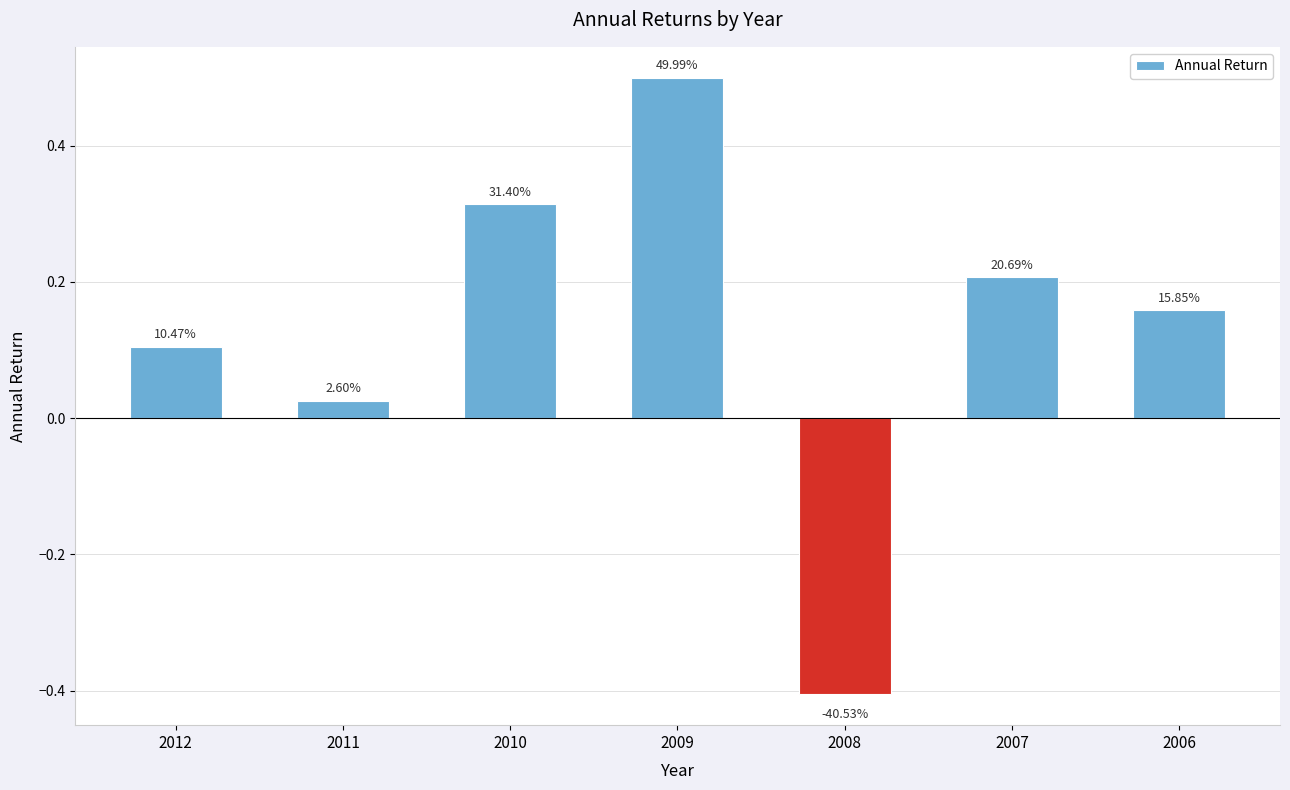

How many bars are there in total?

7